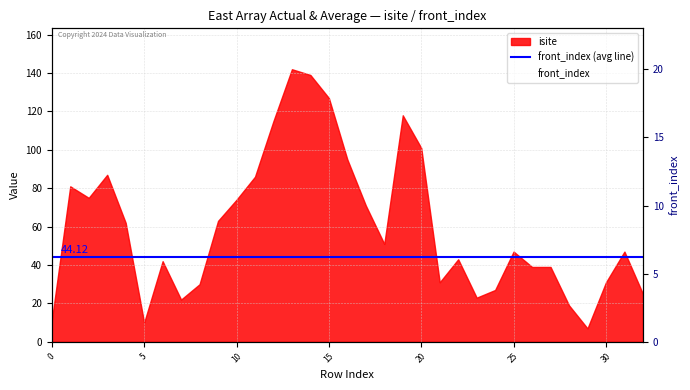

Is it true that front_index (avg line) equals 44.1 at 32?

True